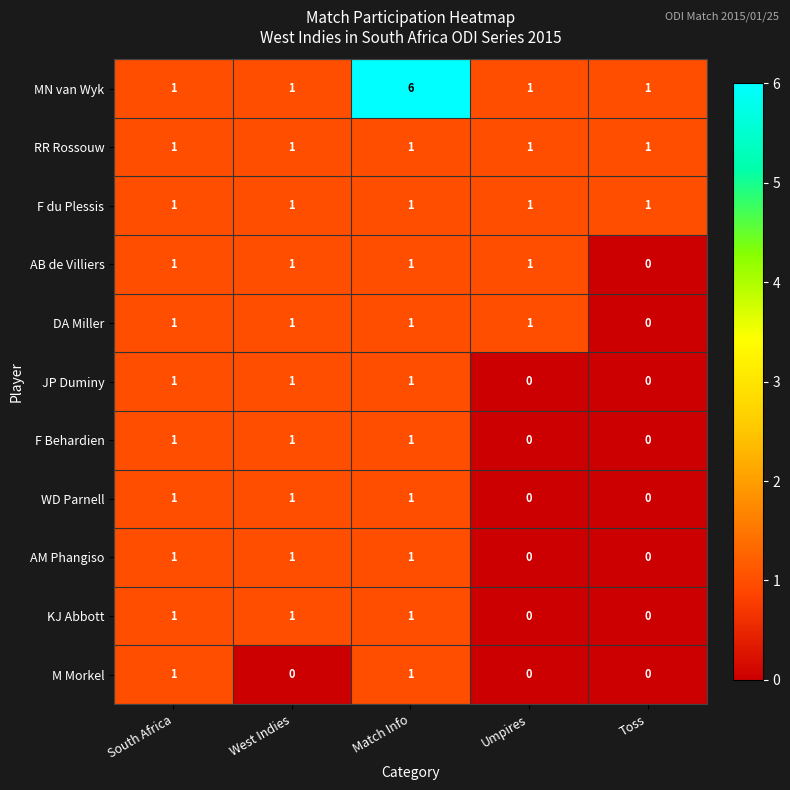

What is the sum of all RR Rossouw values?

5